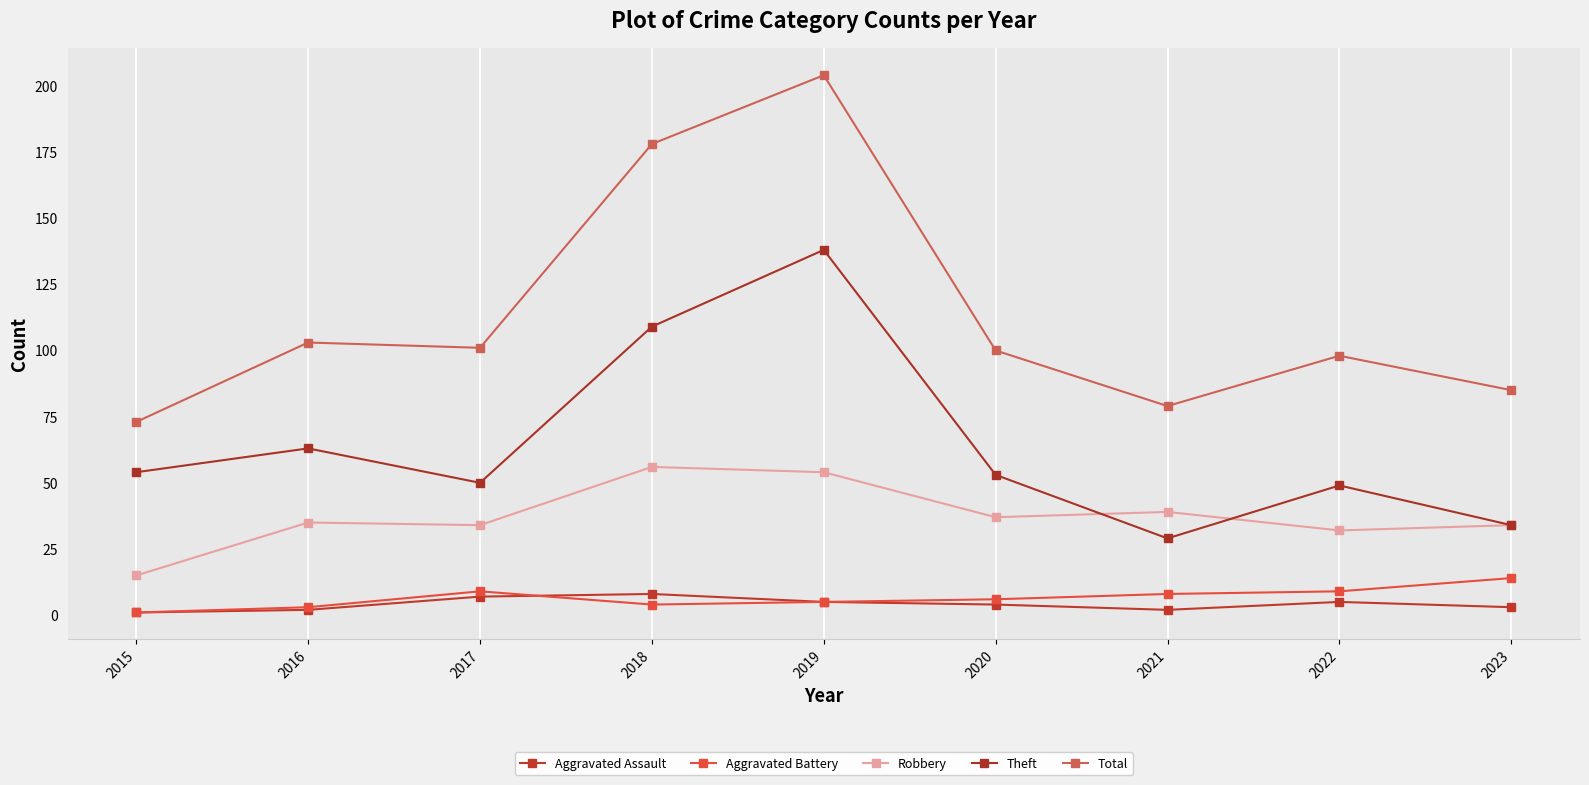

How many lines are shown in the chart?

5